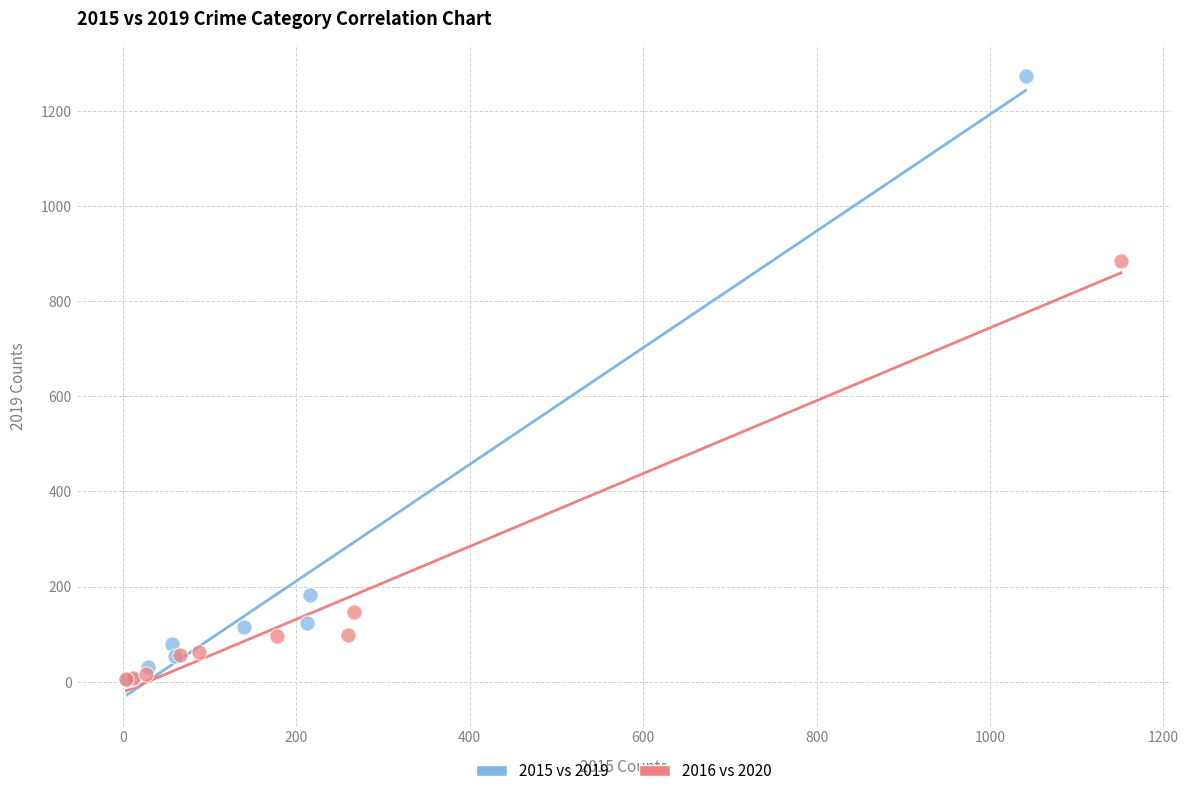

Which series contains the highest Y value?

2015 vs 2019